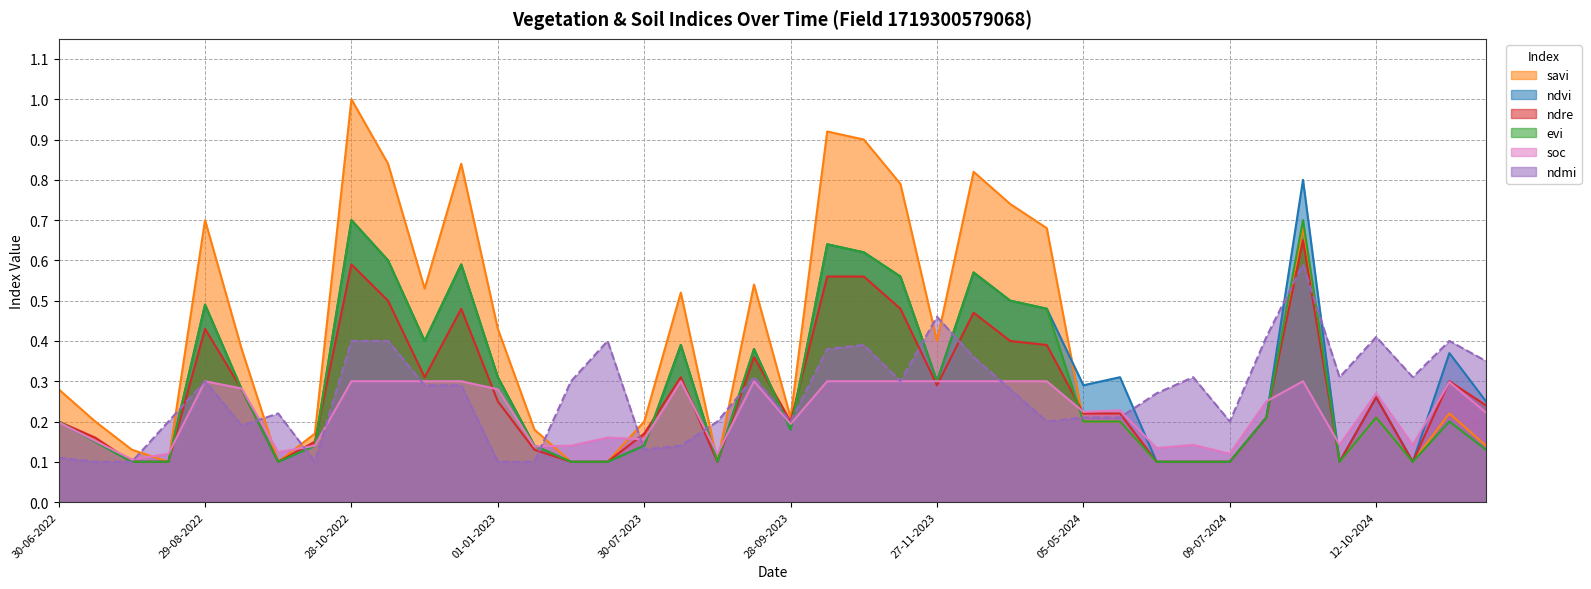

Count the ndmi values in the range 0 to 1.

40